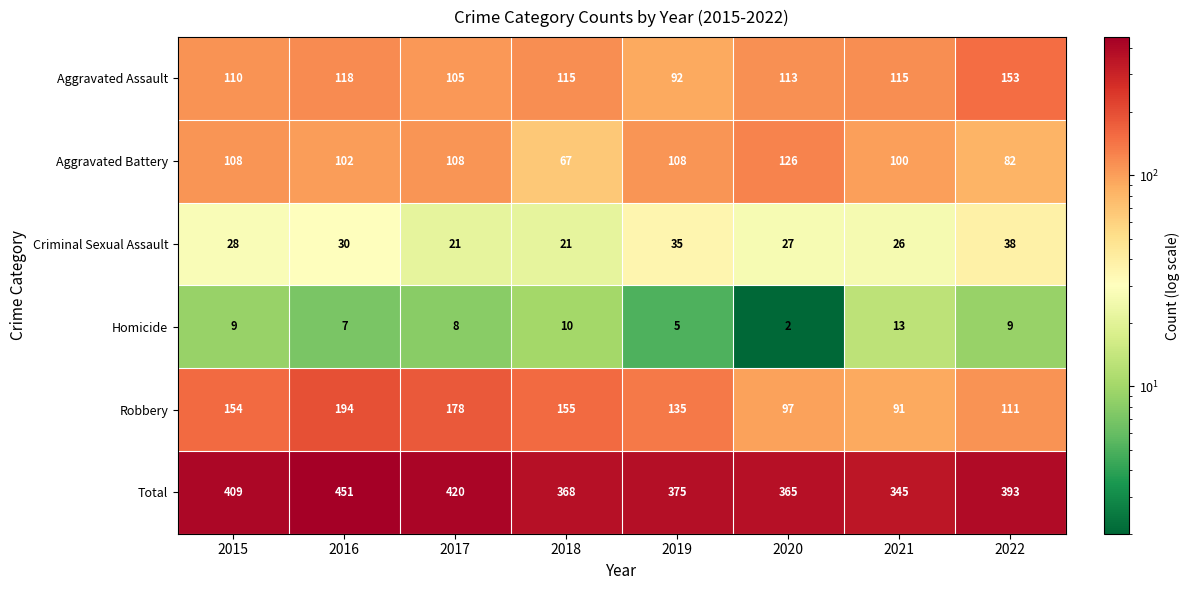

What is the spread (max minus min) of values at 2018?

358